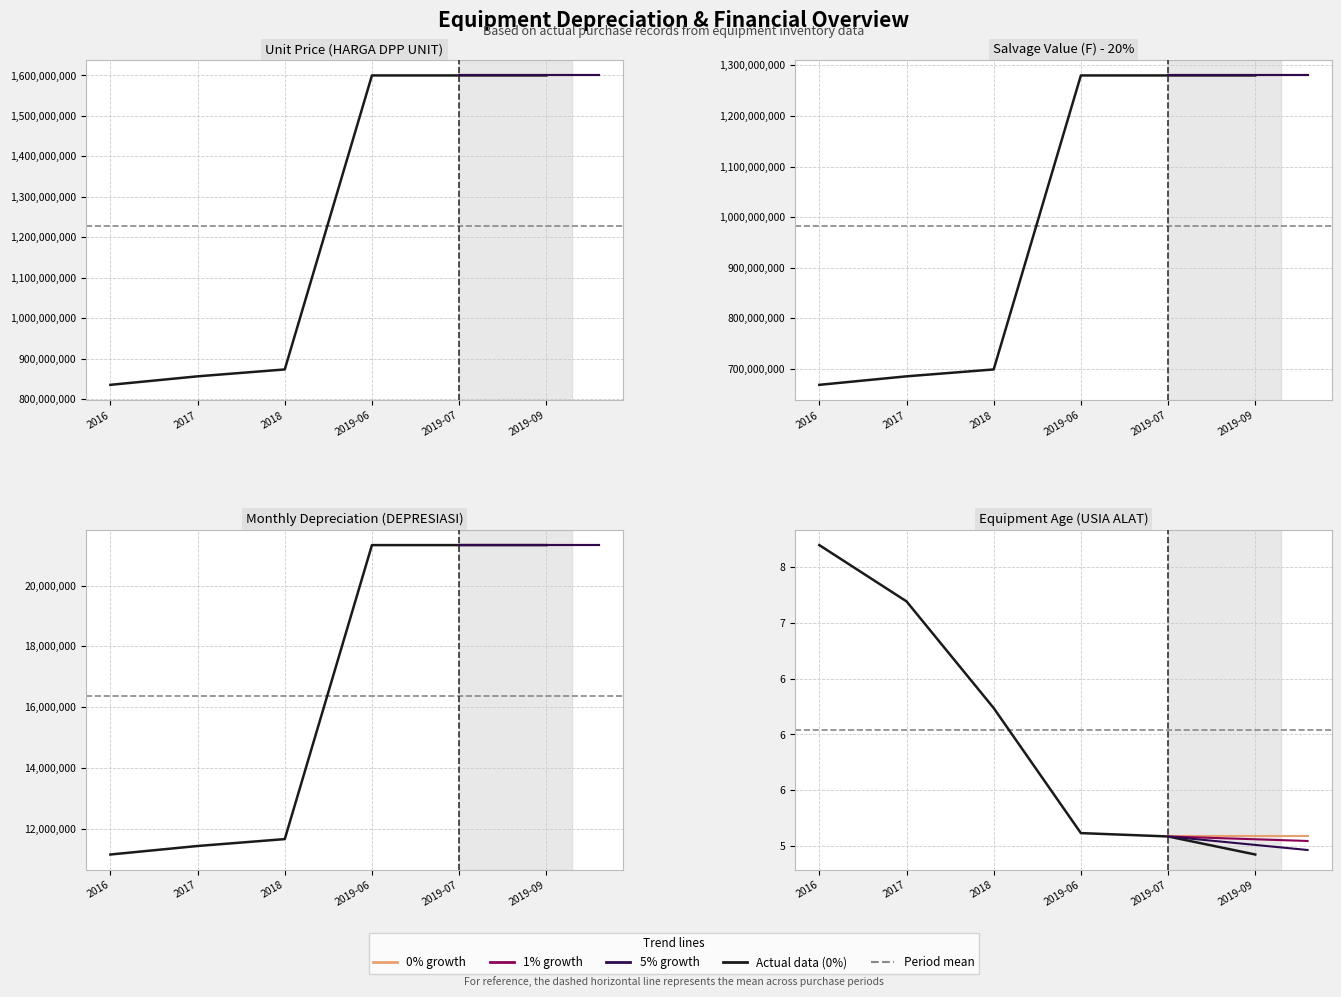

What is the difference between the (F) - ASUMSI SALVAGE 20% values at 2018 and 2017?

13600000.0